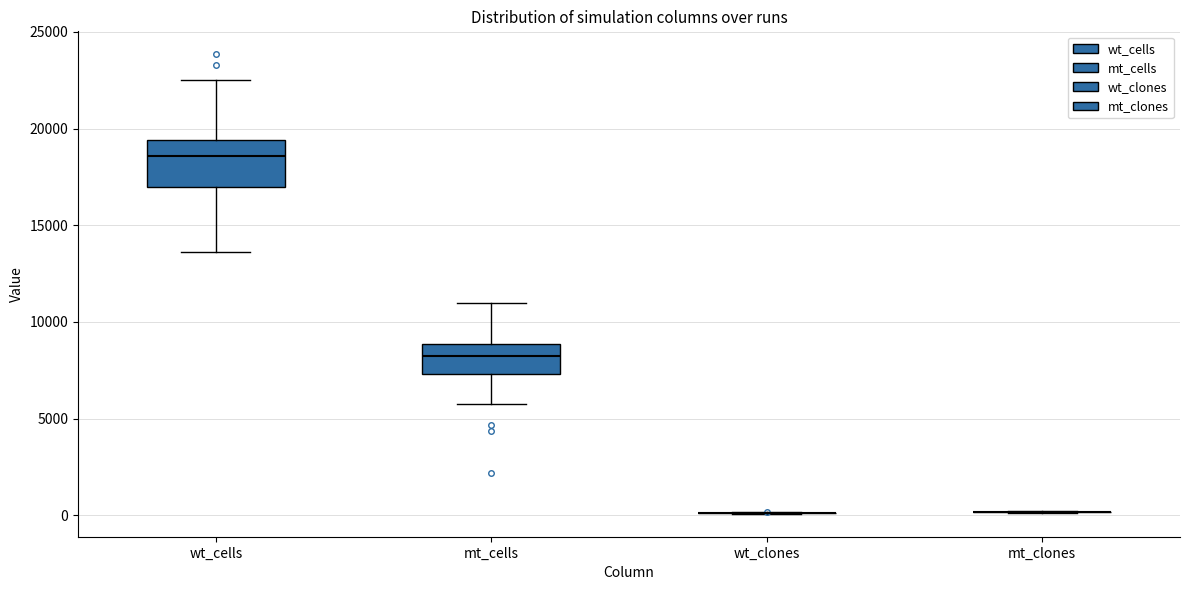

Reading left to right, read every box against the y-axis: the position of its median line, the range the box covers, and the ends of its whiskers. The values are not printed on the chart, so give them approximately, as read against the axis.

wt_cells: median 18500, box 17000 to 19500, whiskers 13500 to 22500
mt_cells: median 8000, box 7500 to 9000, whiskers 5500 to 11000
wt_clones: box collapsed to a line at 0, whiskers 0 to 0
mt_clones: box collapsed to a line at 0, whiskers 0 to 0